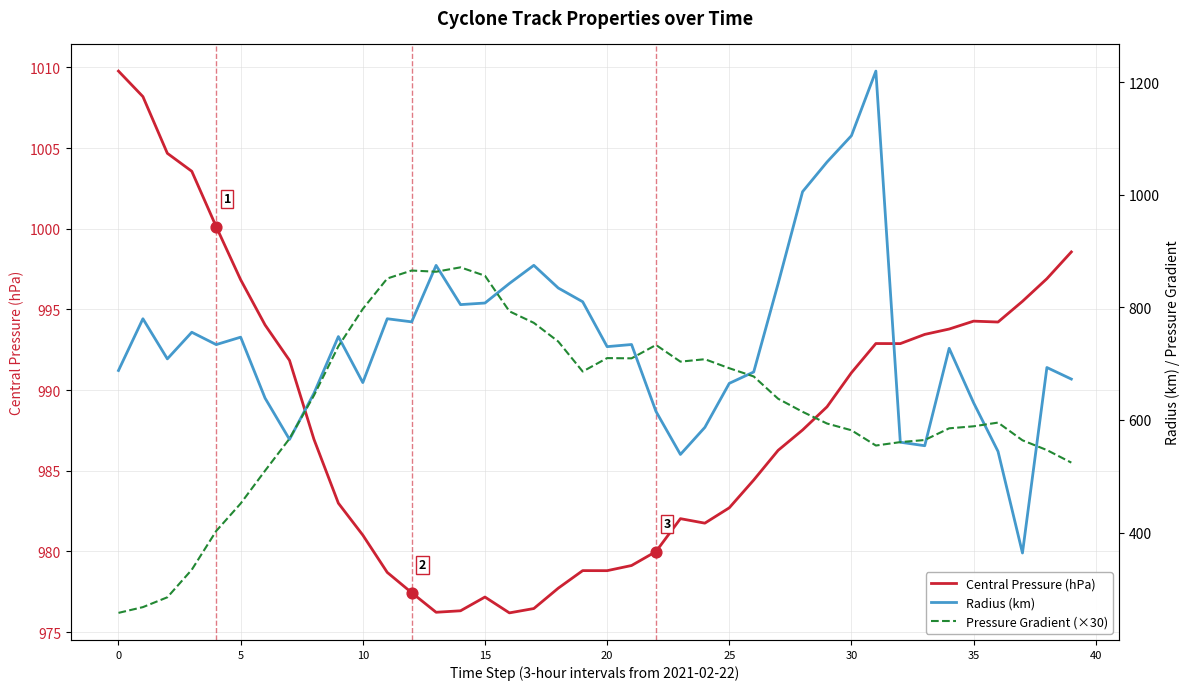

At which category is the sum across all series the highest?

31